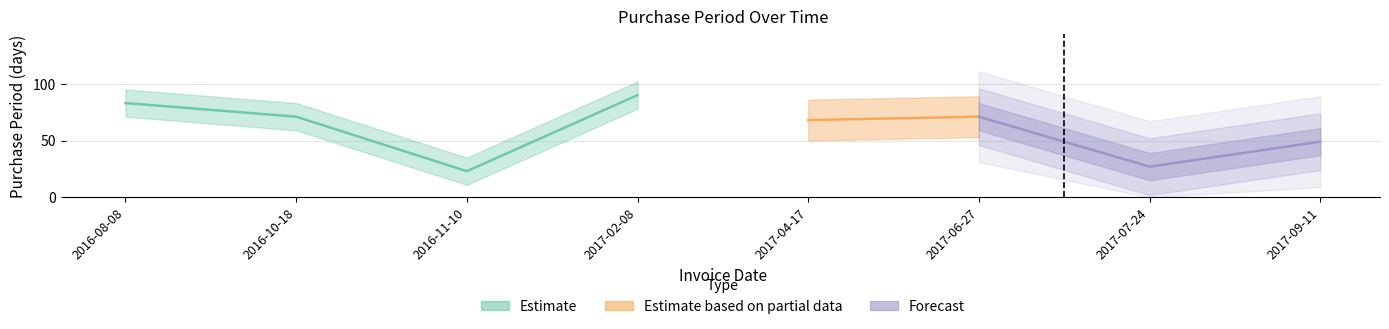

Does the chart display data point markers on the line(s)?

No